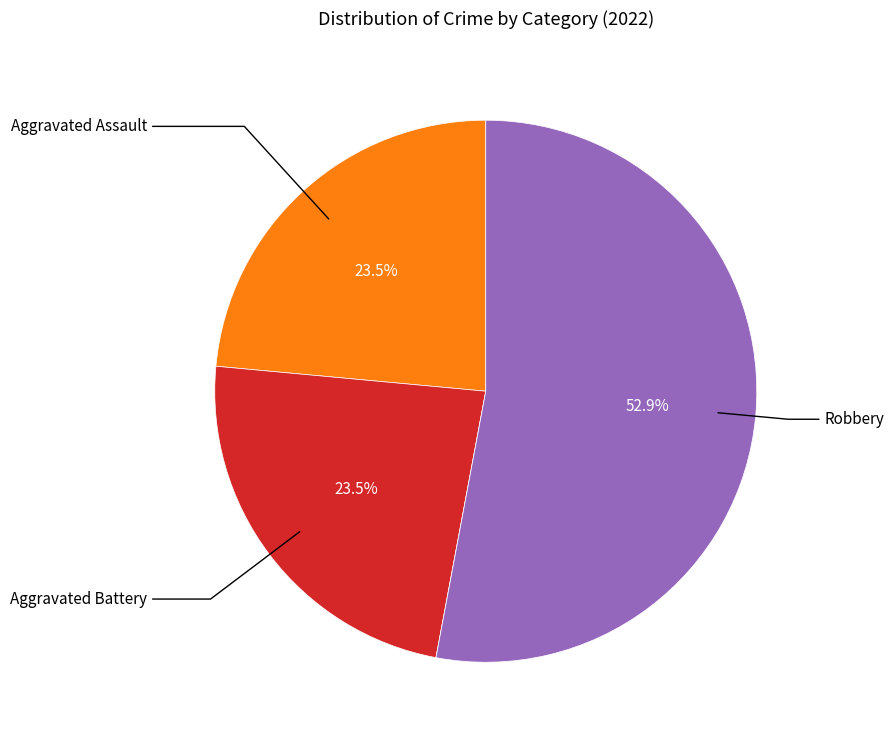

Is there any slice that represents more than half of the pie?

Yes